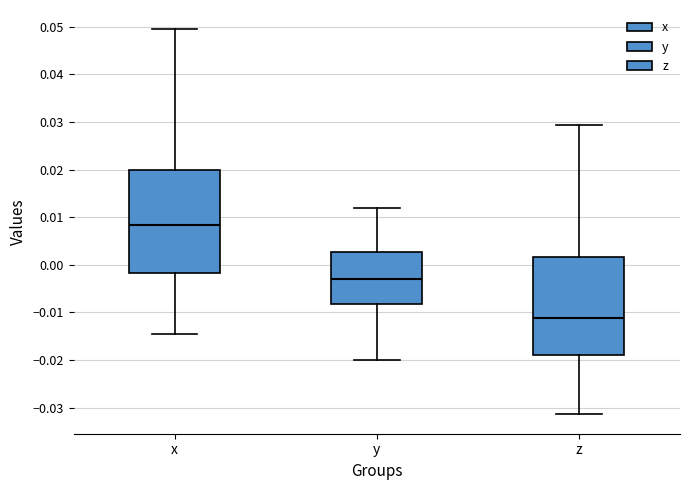

Where does the lower whisker of the box for x end on the y-axis? The values are not printed on the chart, so give them approximately, as read against the axis.

-0.014